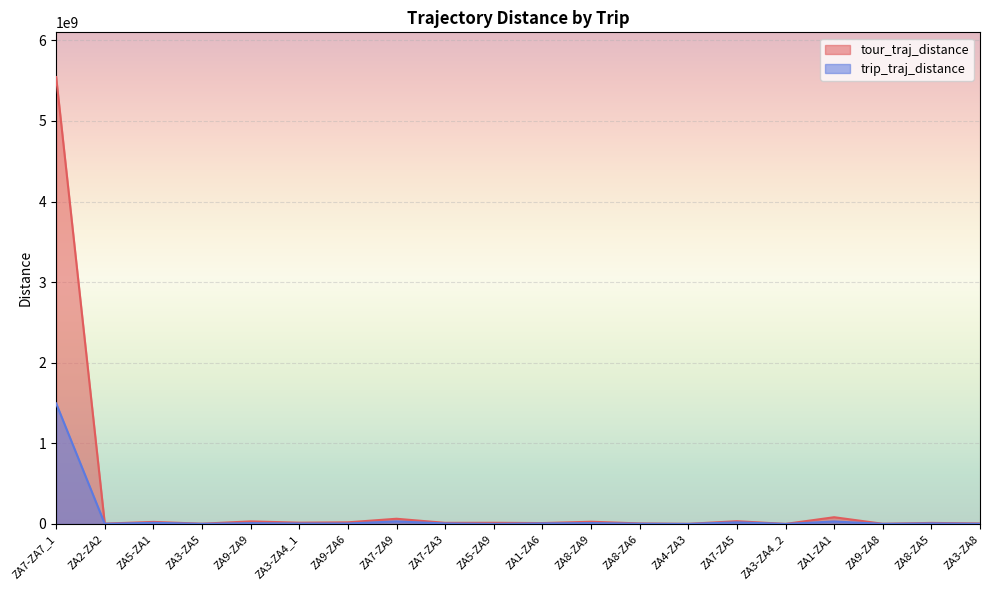

Is the value of trip_traj_distance at ZA1-ZA1 greater than the value of tour_traj_distance at ZA5-ZA9?

Yes